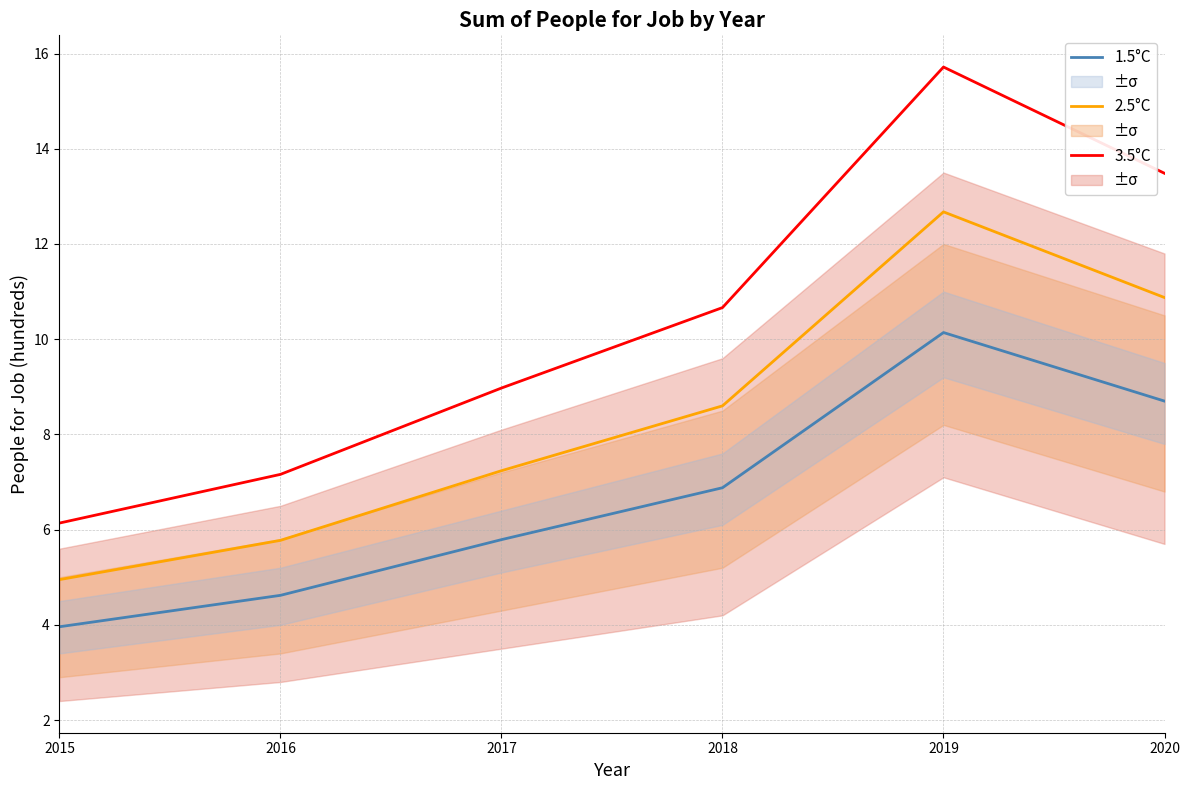

At which label does 1.5°C reach its minimum?

2015